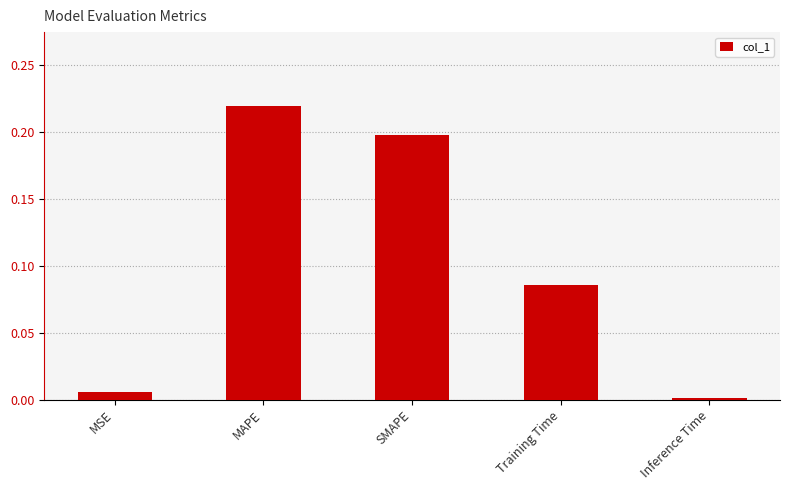

Are the bars grouped side by side (vs. stacked)?

No